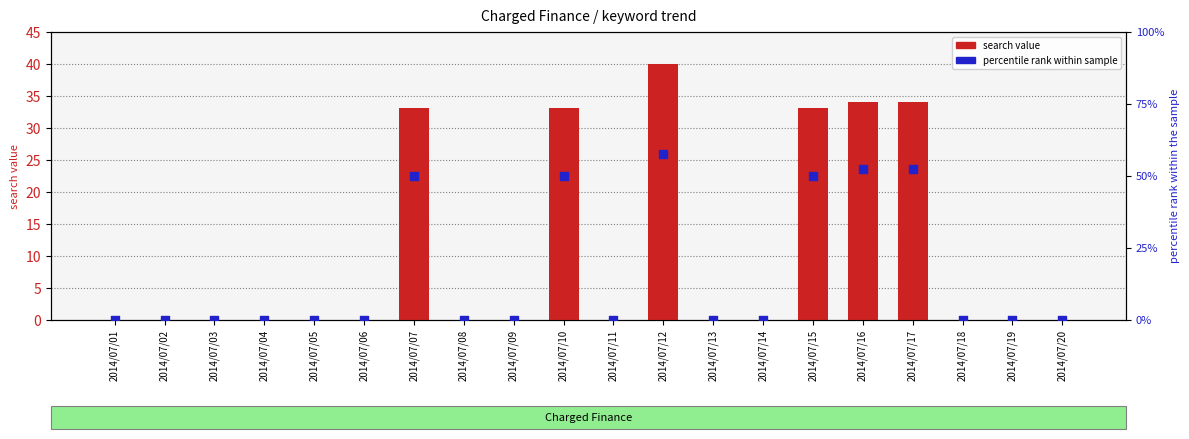

Is the value of percentile rank within sample at 2014/07/10 greater than the value of search value at 2014/07/13?

Yes